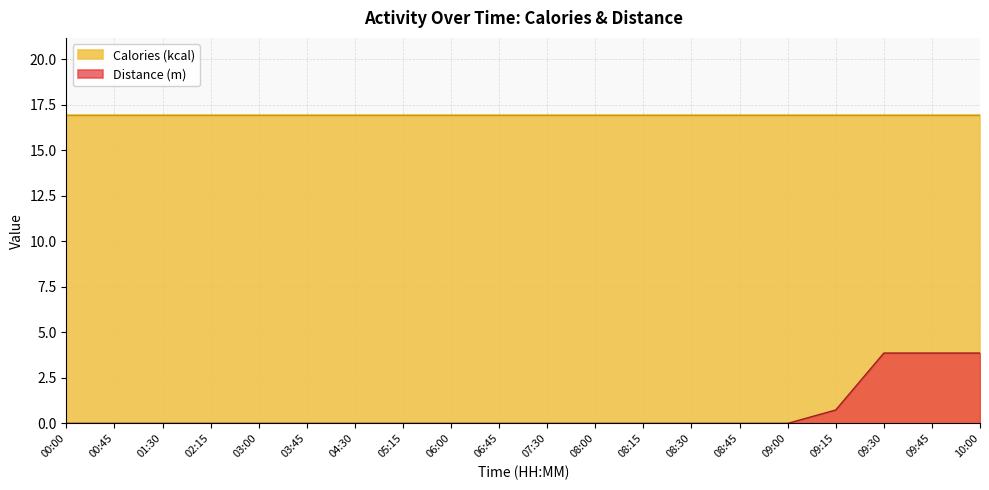

Reading right to left, what are all the values shown in this chart?

10:00=3.9	09:45=3.9	09:30=3.9	09:15=0.7	09:00=0.0	08:45=0.0	08:30=0.0	08:15=0.0	08:00=0.0	07:30=0.0	06:45=0.0	06:00=0.0	05:15=0.0	04:30=0.0	03:45=0.0	03:00=0.0	02:15=0.0	01:30=0.0	00:45=0.0	00:00=0.0